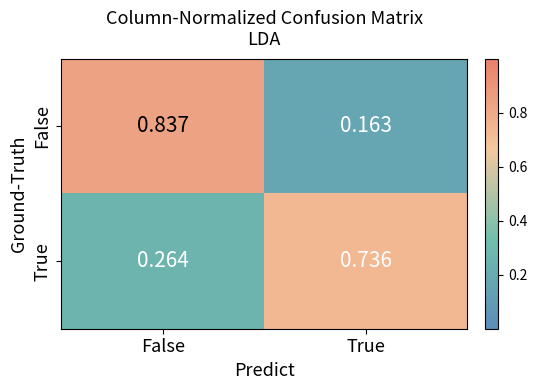

How many series are shown in this chart?

2